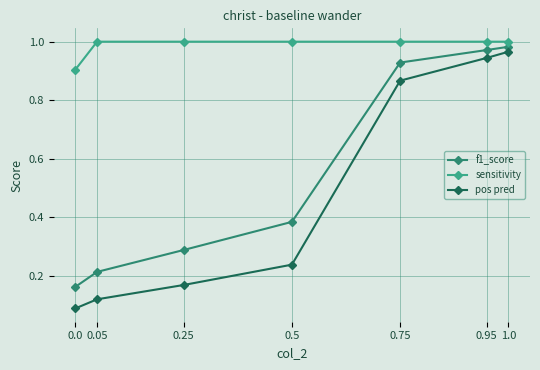

True or false: pos pred and sensitivity cross at least once.

False